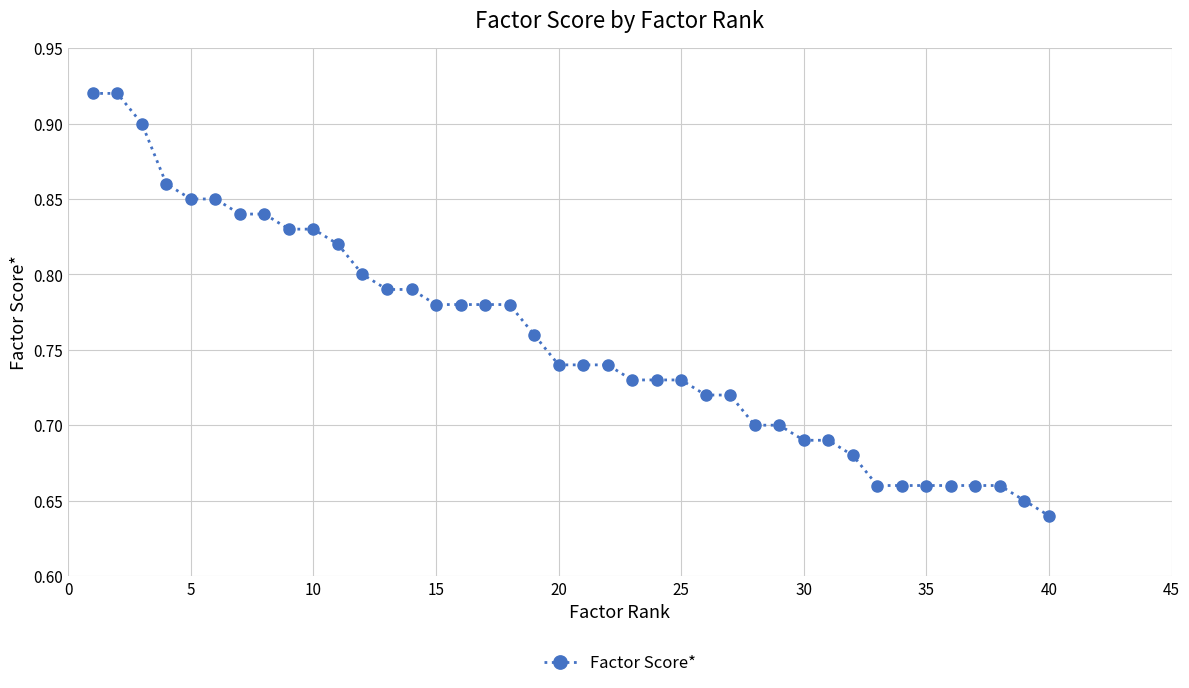

What is the difference between the maximum and minimum values?

0.3